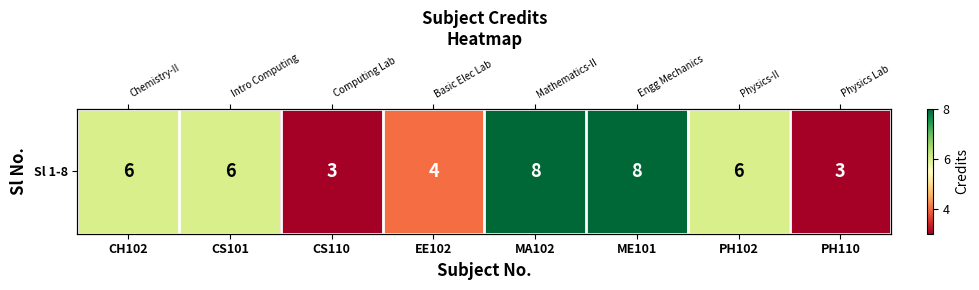

At which label is the value closest to 5?

CH102